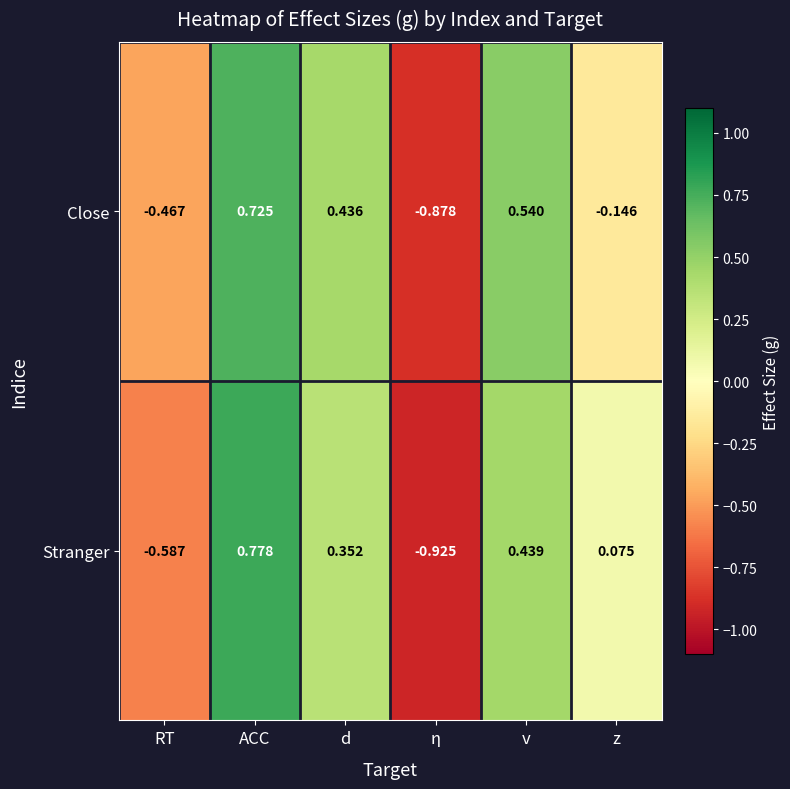

Which series has the largest range (max minus min)?

Stranger